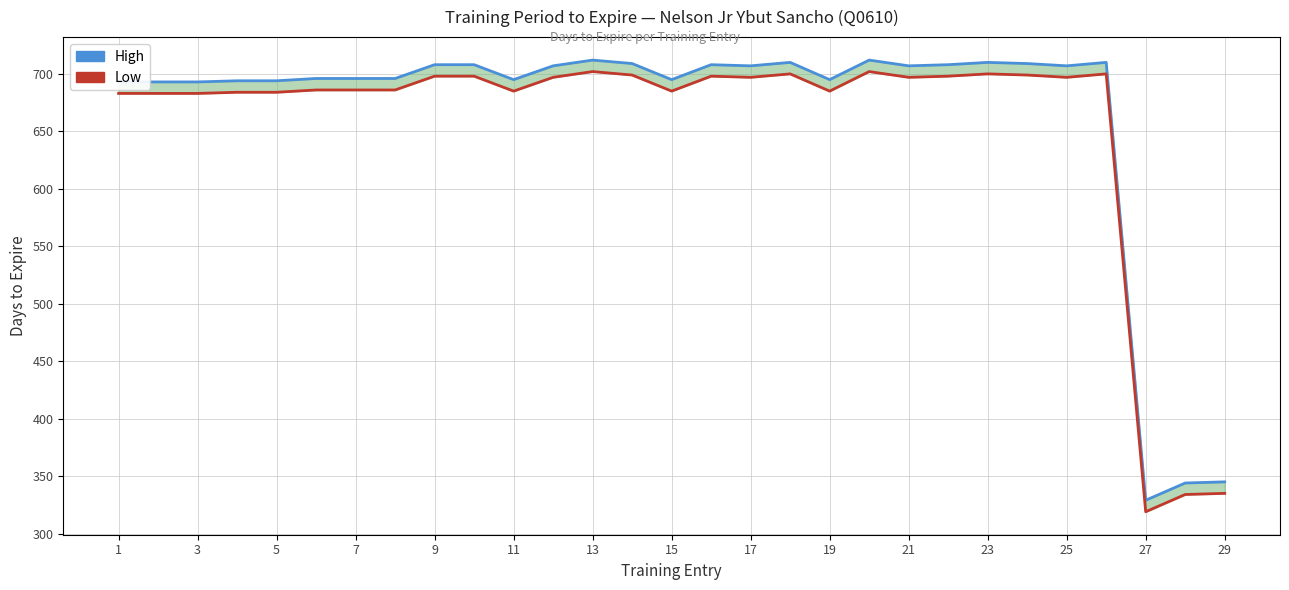

Is the value of High at 23 greater than the value of Low at 19?

Yes